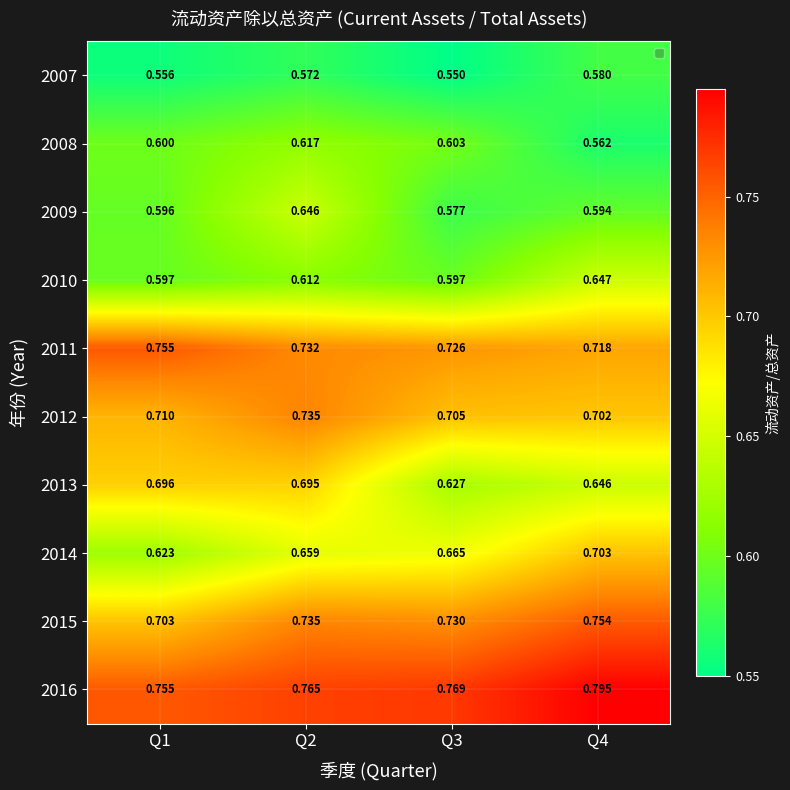

What is the smallest value displayed?

0.6